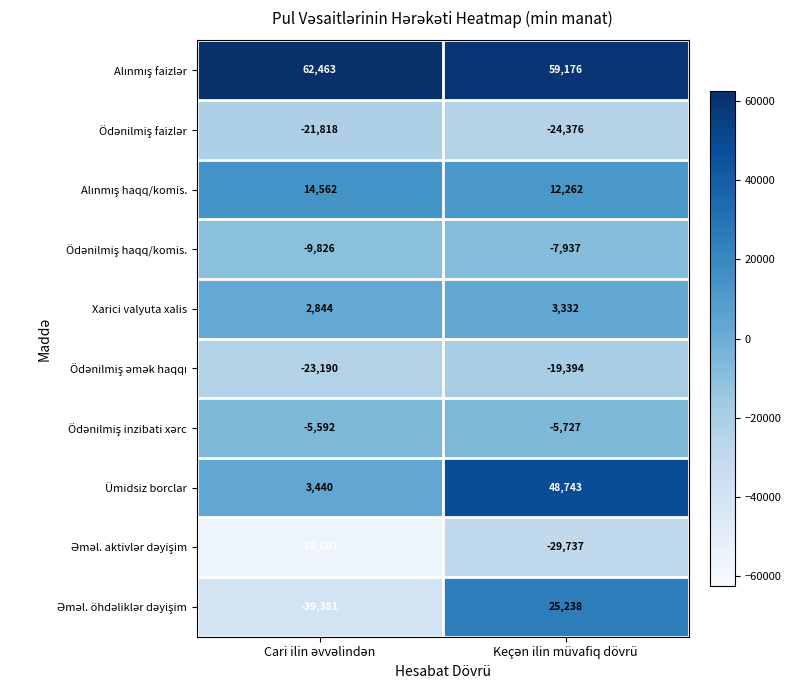

What is the greatest value displayed?

62463